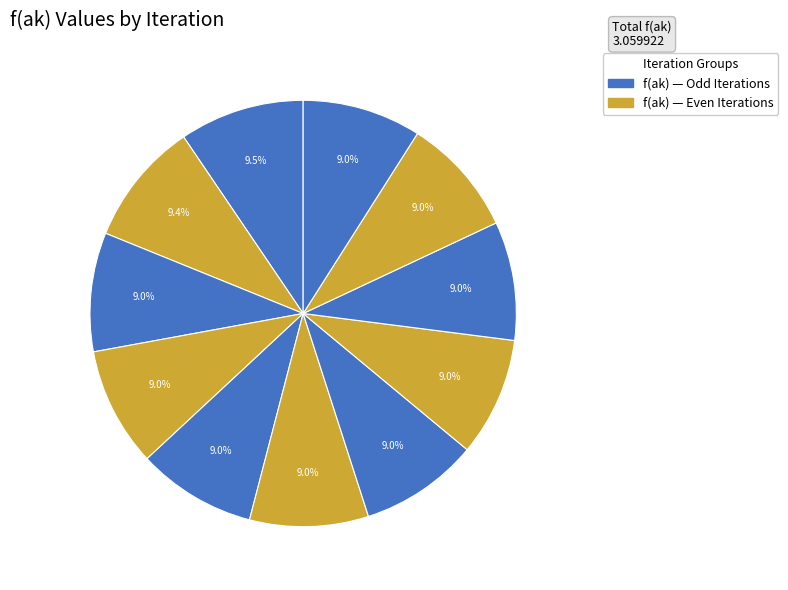

To the nearest percent, what is the average slice percentage?

9%